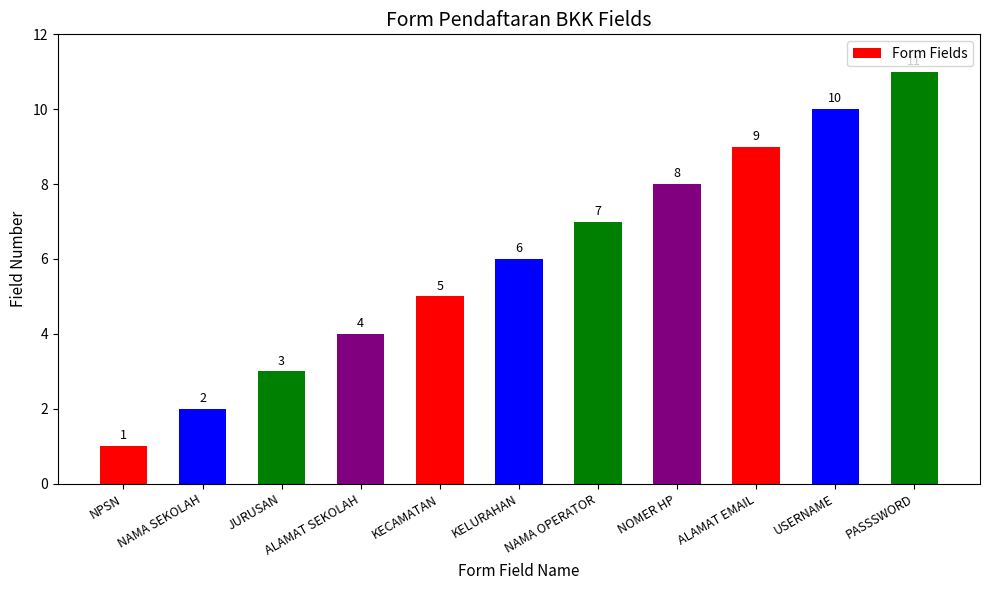

Rank the categories by value from highest to lowest.

PASSSWORD, USERNAME, ALAMAT EMAIL, NOMER HP, NAMA OPERATOR, KELURAHAN, KECAMATAN, ALAMAT SEKOLAH, JURUSAN, NAMA SEKOLAH, NPSN